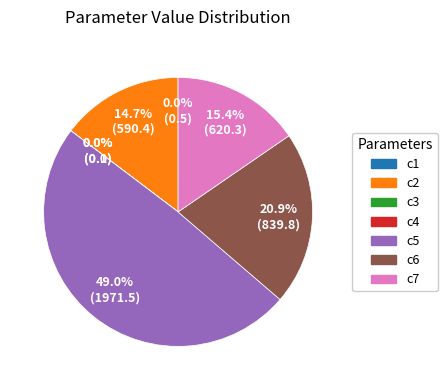

To the nearest percent, what portion does c7 represent?

15%